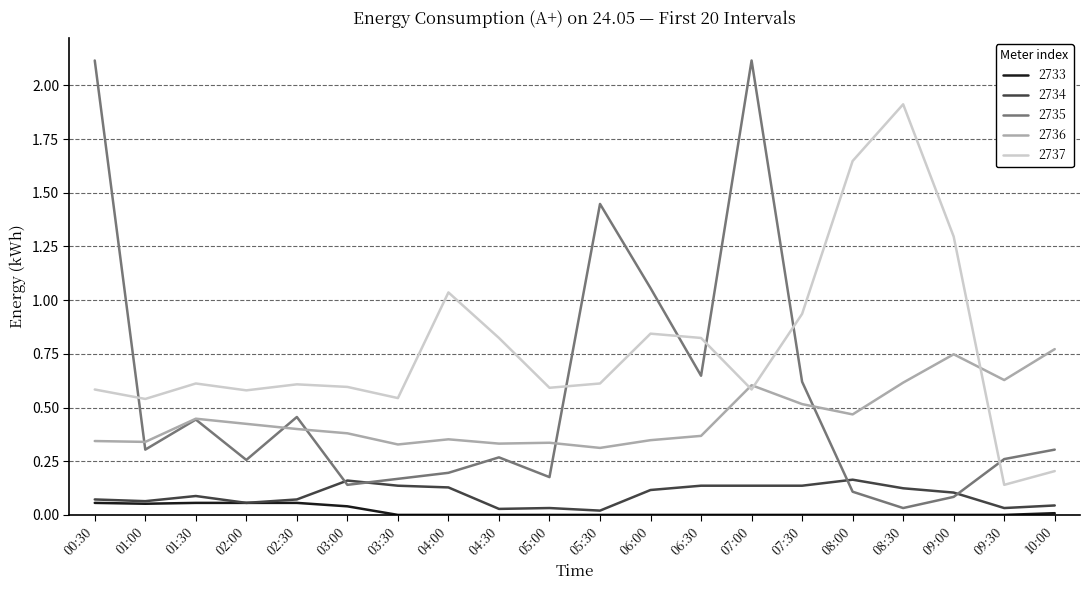

What is the maximum value for 2735?

2.1